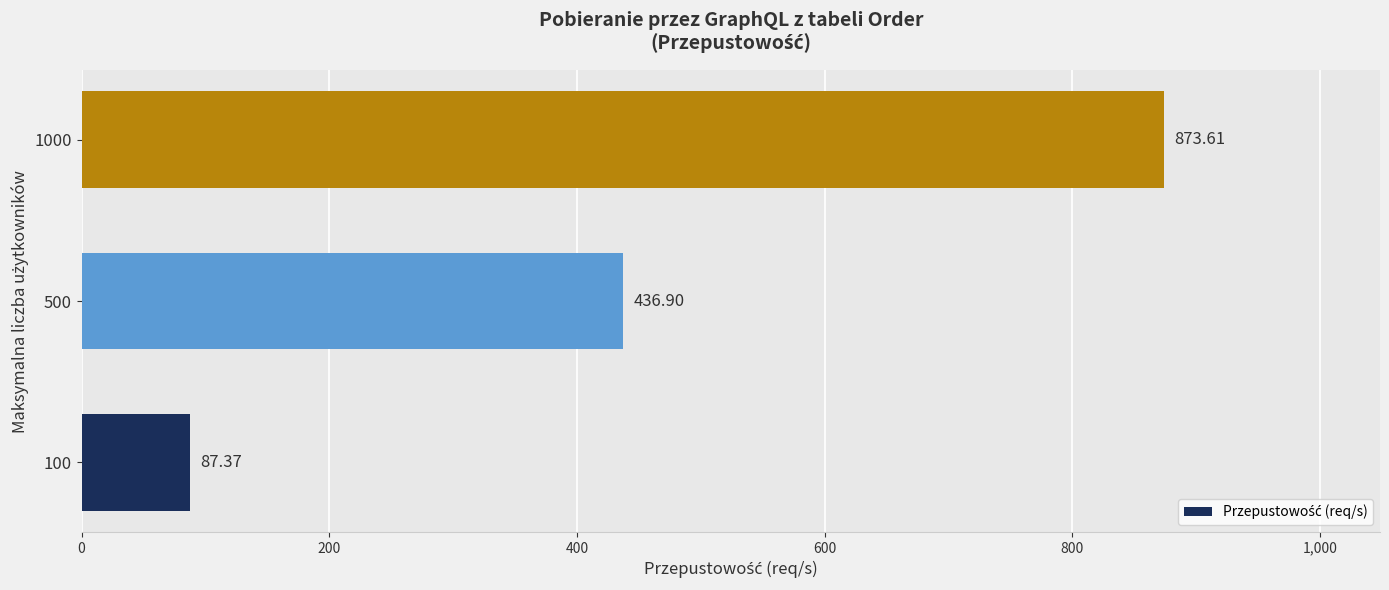

What is the change in value from 500 to 1000?

+436.7